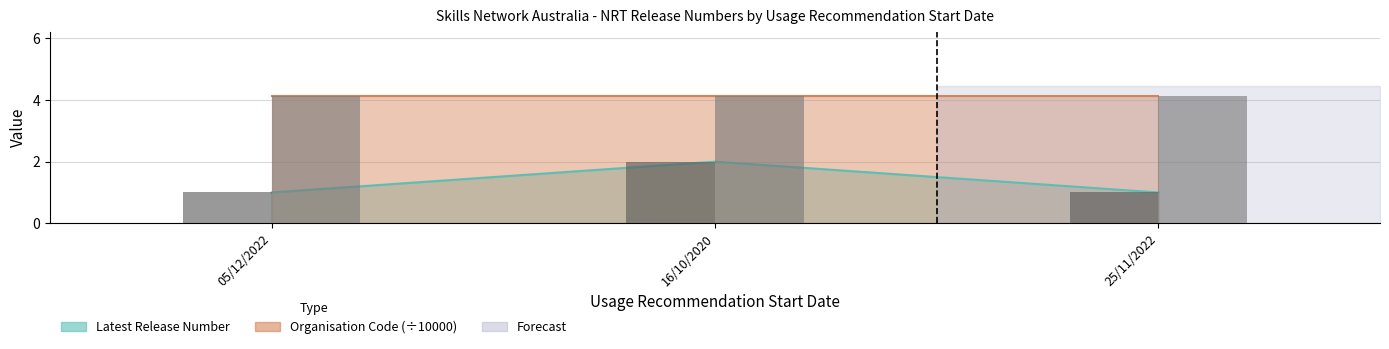

What value does the data have at 25/11/2022?

1